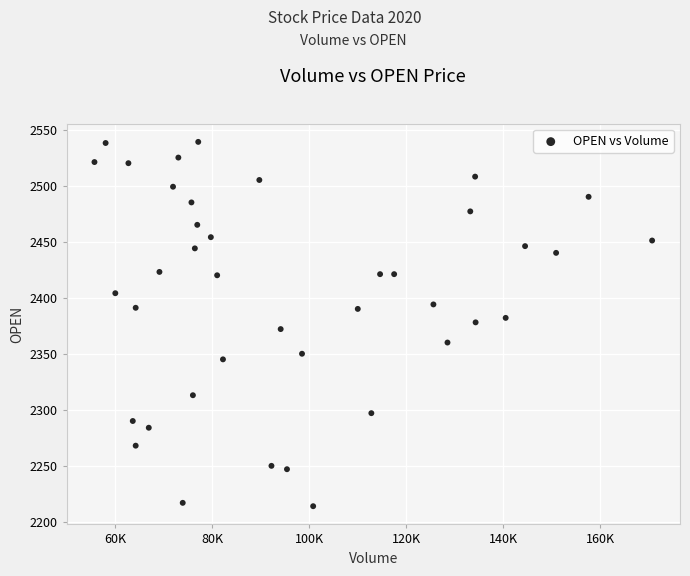

What is the range of Y values (max minus min)?

325